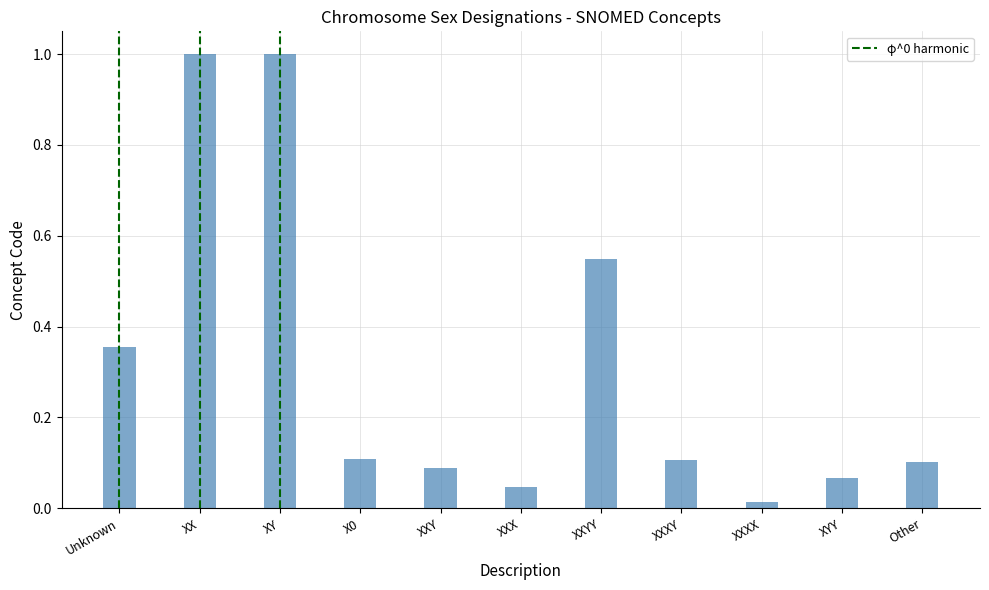

Between XXXX and XXXY, which is larger?

XXXY